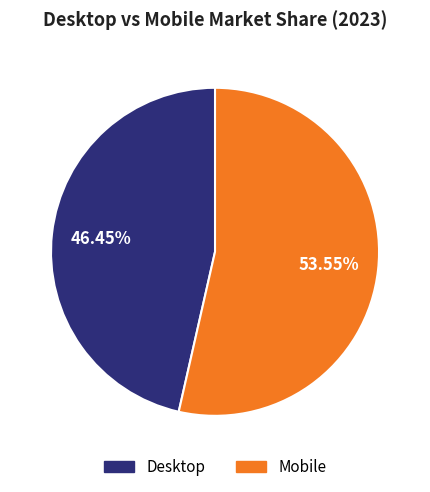

Is it true that Mobile is 64% of the pie?

False